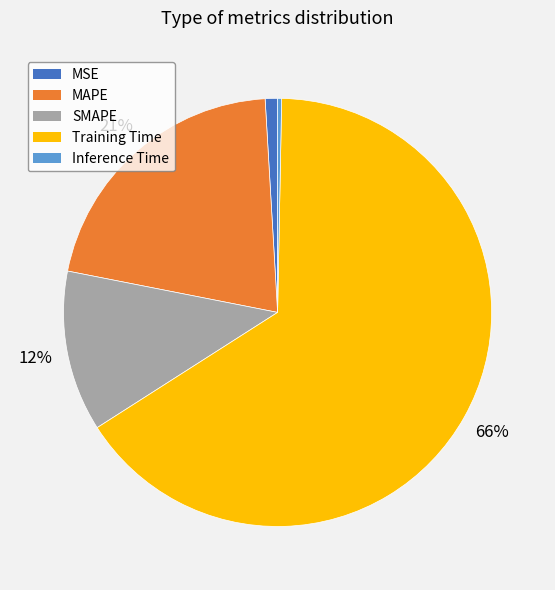

To the nearest percent, what is the combined percentage of MAPE and MSE?

22%